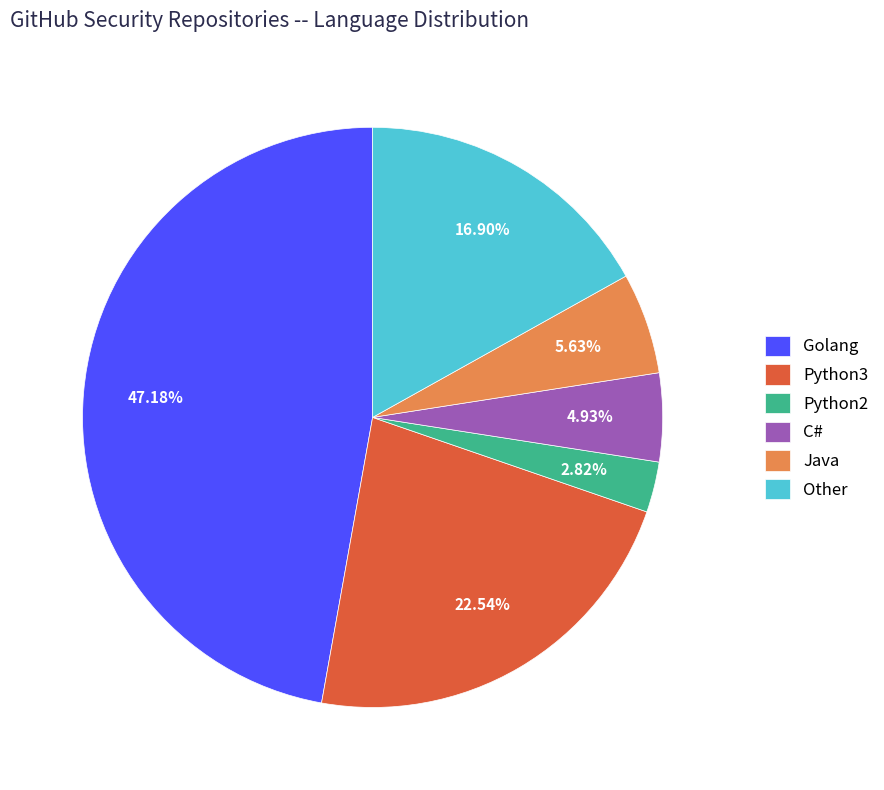

Is it true that Python2 is 3% of the pie?

True